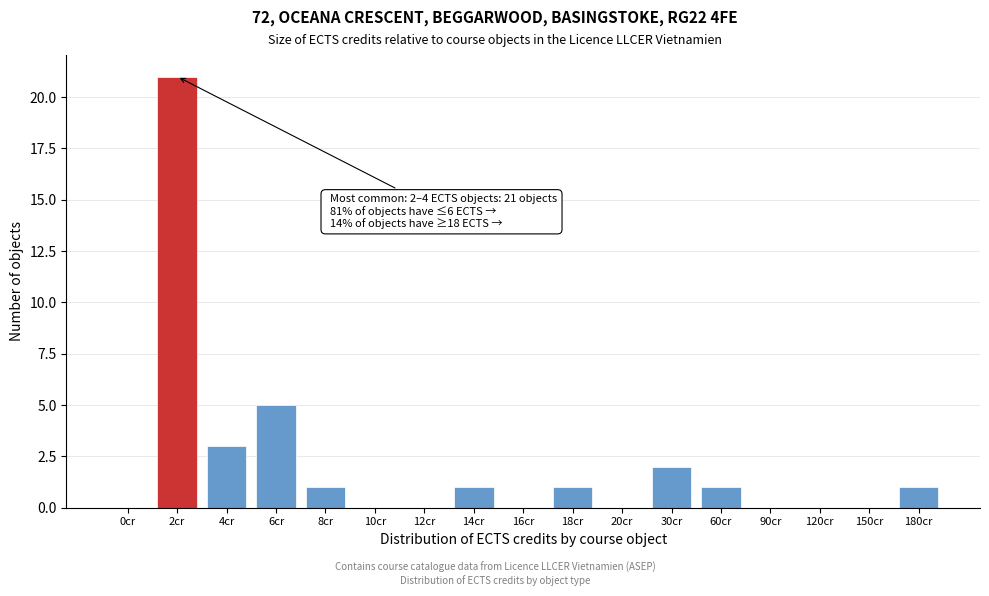

What is the maximum value shown in the chart?

21